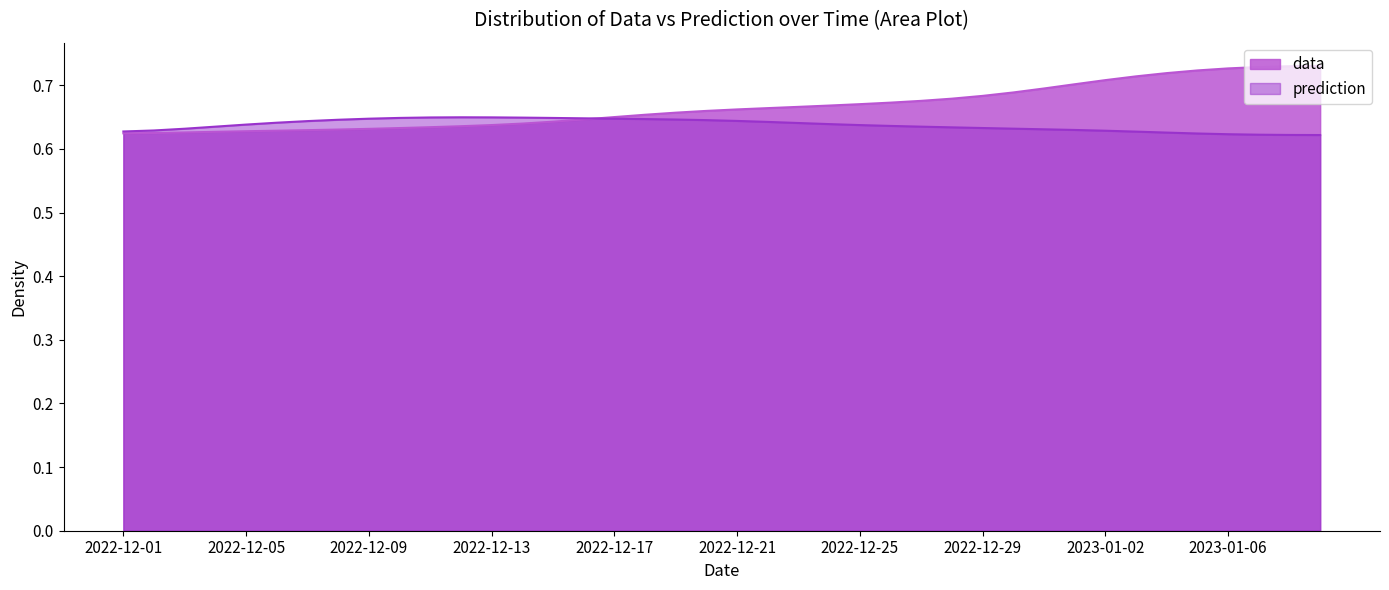

How many data values are between 0 and 1?

40